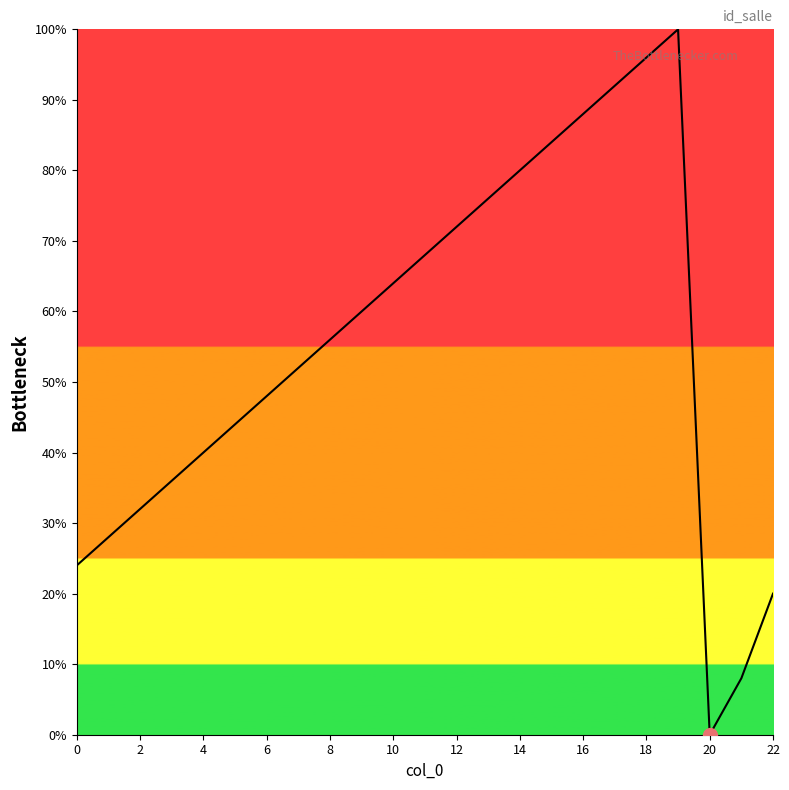

What is the maximum value shown in the chart?

100.0